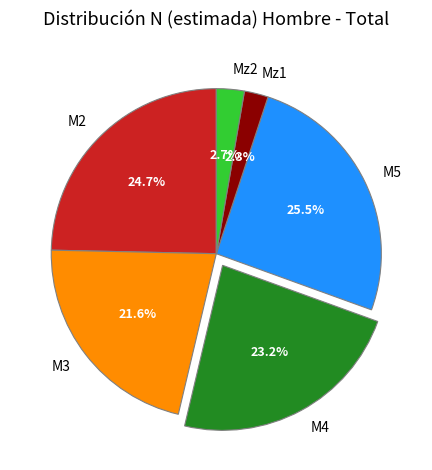

Is there any slice that represents more than half of the pie?

No